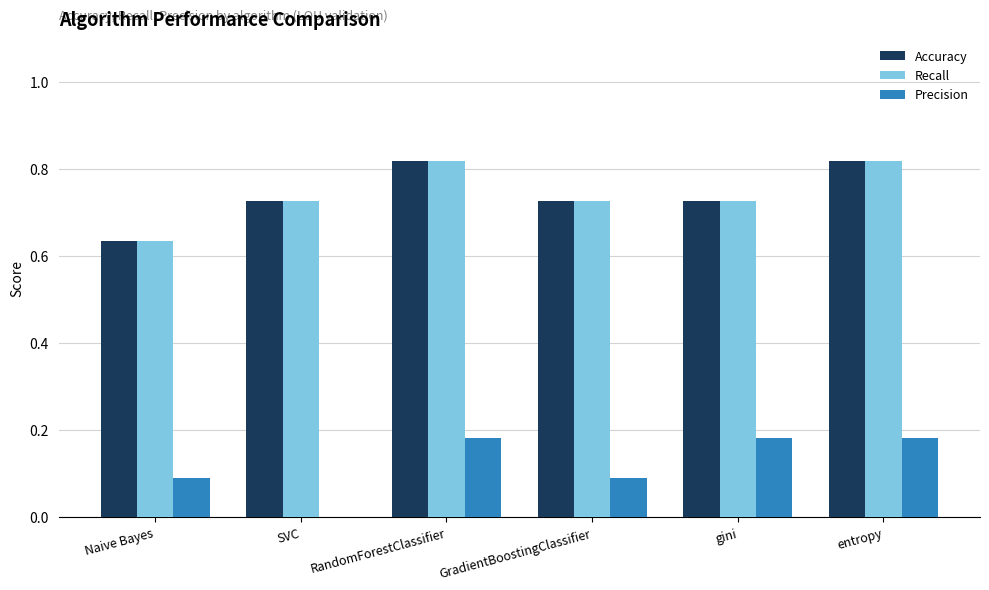

Is the value of Precision at RandomForestClassifier greater than the value of Recall at RandomForestClassifier?

No